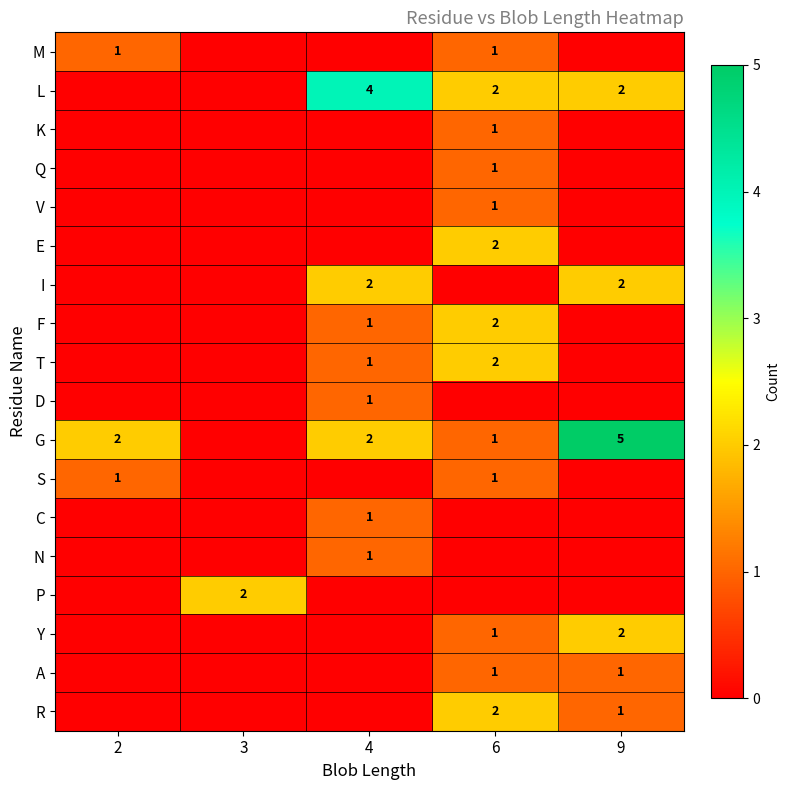

Is the value of G at 2 greater than the value of K at 6?

Yes